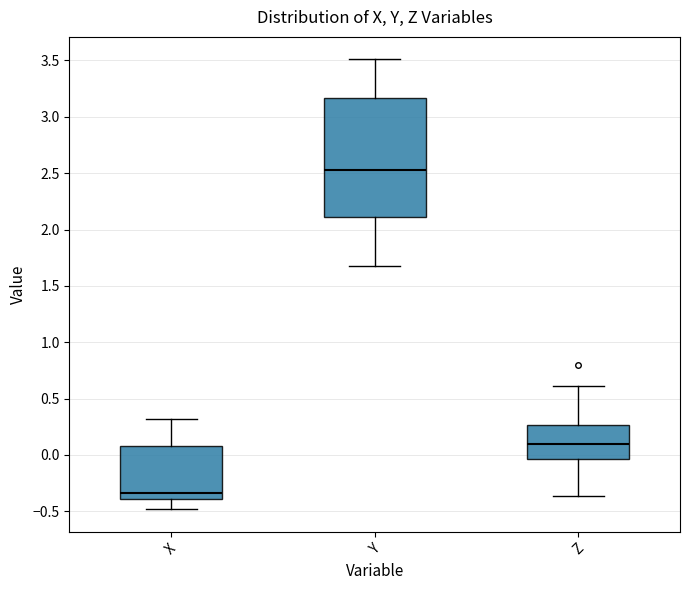

Reading left to right, read every box against the y-axis: the position of its median line, the range the box covers, and the ends of its whiskers. The values are not printed on the chart, so give them approximately, as read against the axis.

X: median -0.35, box -0.40 to 0.10, whiskers -0.50 to 0.30
Y: median 2.55, box 2.10 to 3.15, whiskers 1.70 to 3.50
Z: median 0.10, box -0.05 to 0.25, whiskers -0.35 to 0.60